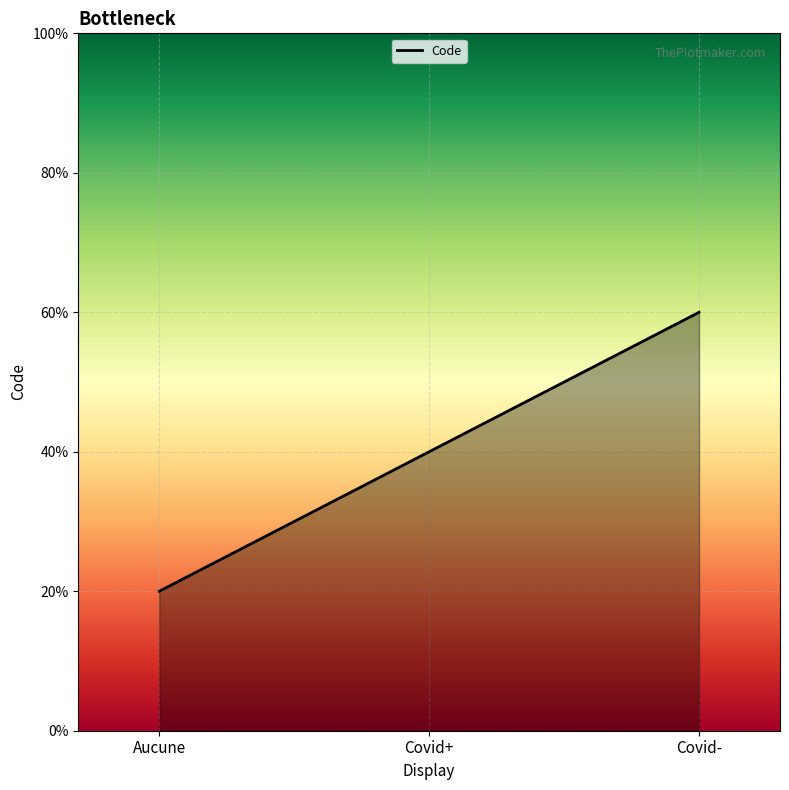

Does the chart have visible grid lines?

Yes